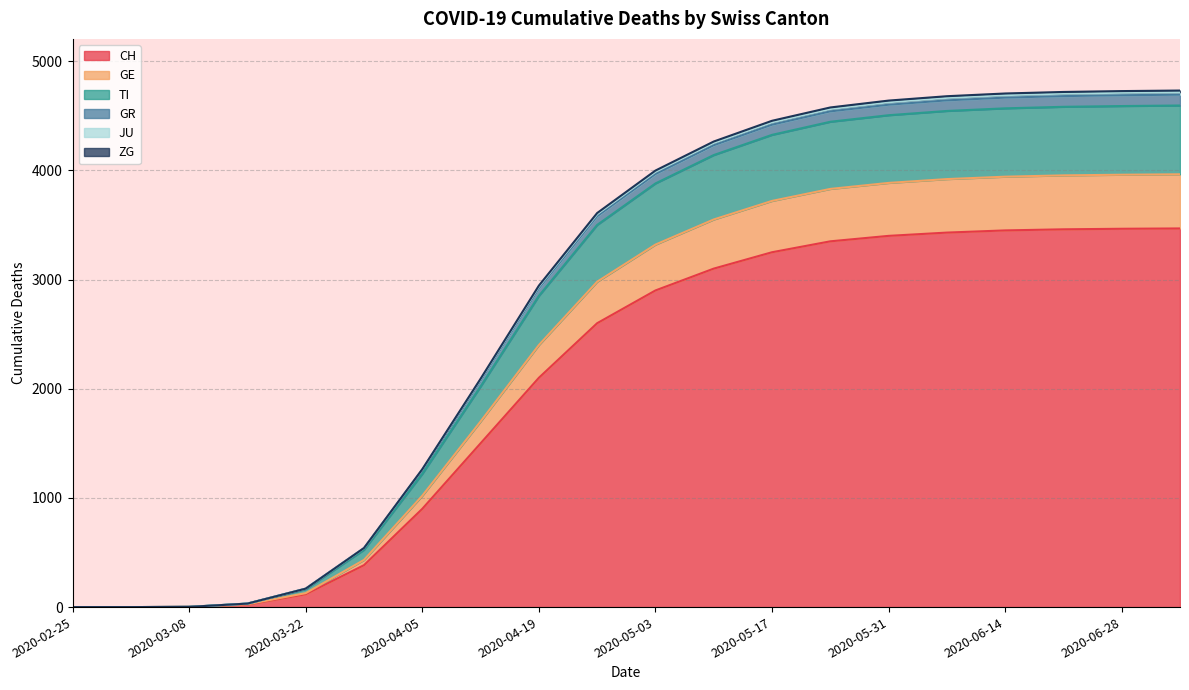

What position from the right is 2020-05-10?

9